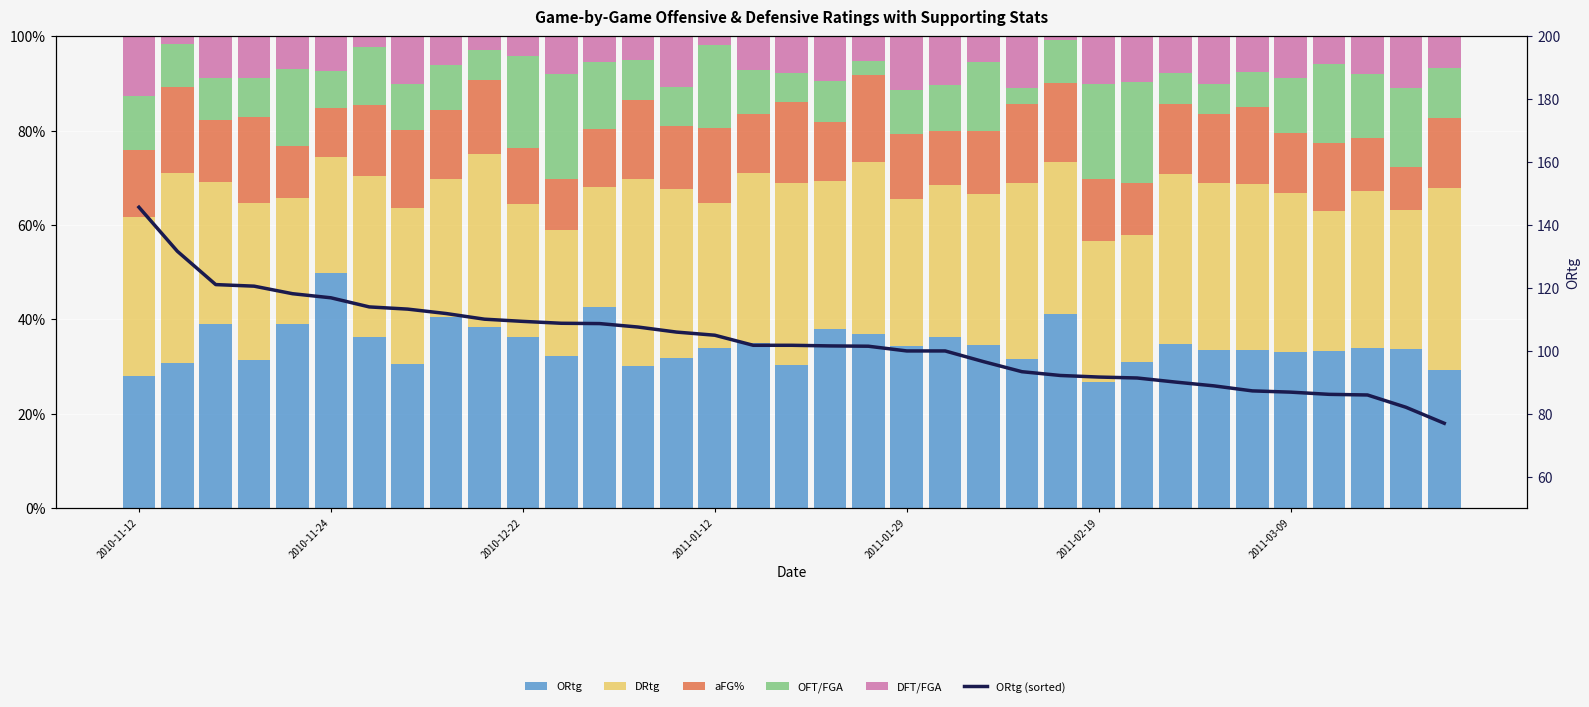

Read the DFT/FGA value at 2011-01-12.

0.1